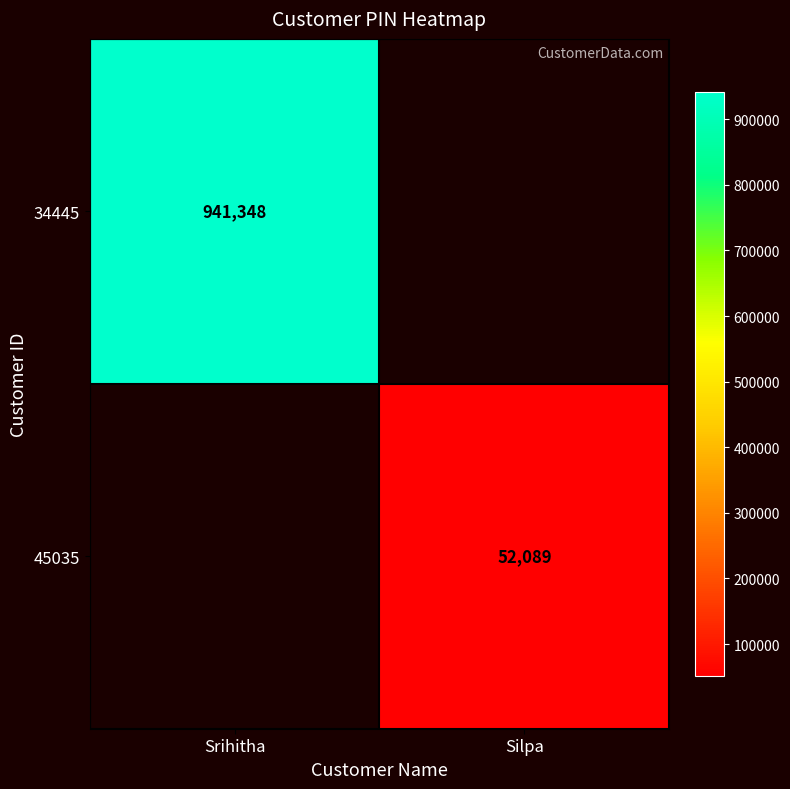

True or false: 34445 has a value of 941348 at Srihitha.

True